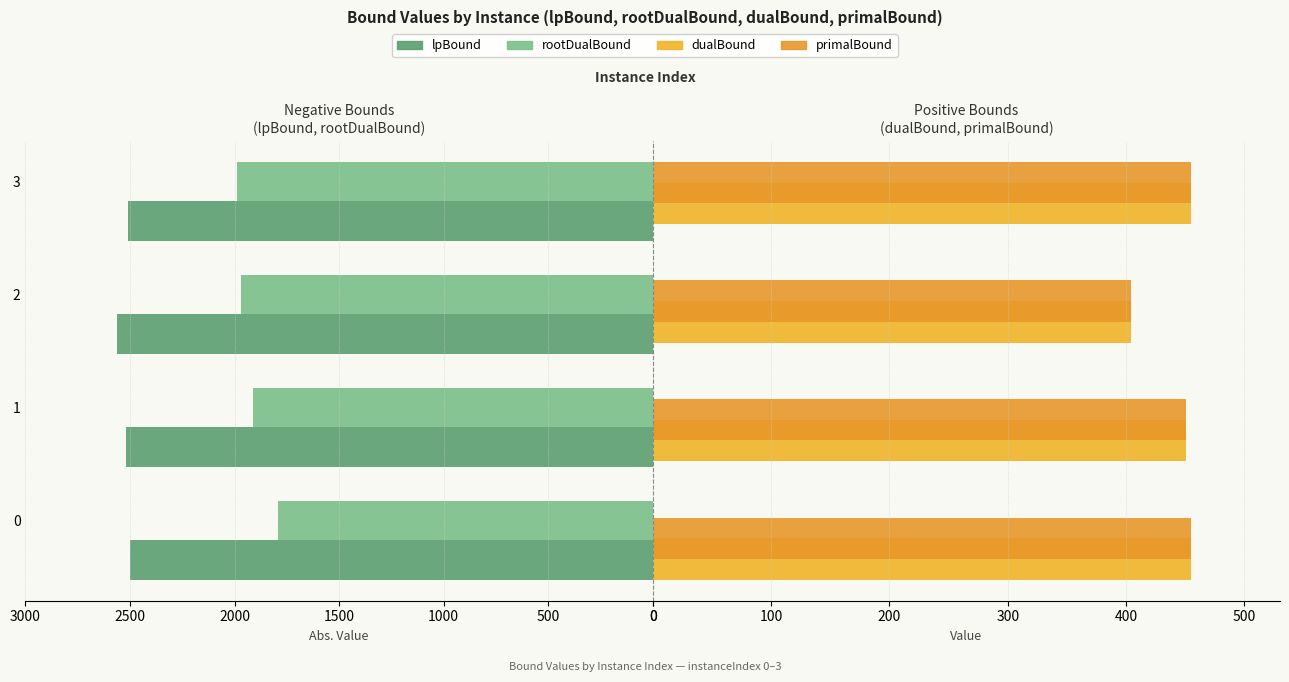

What is the value of the primalBound bar at the 2nd from the left?

450.7